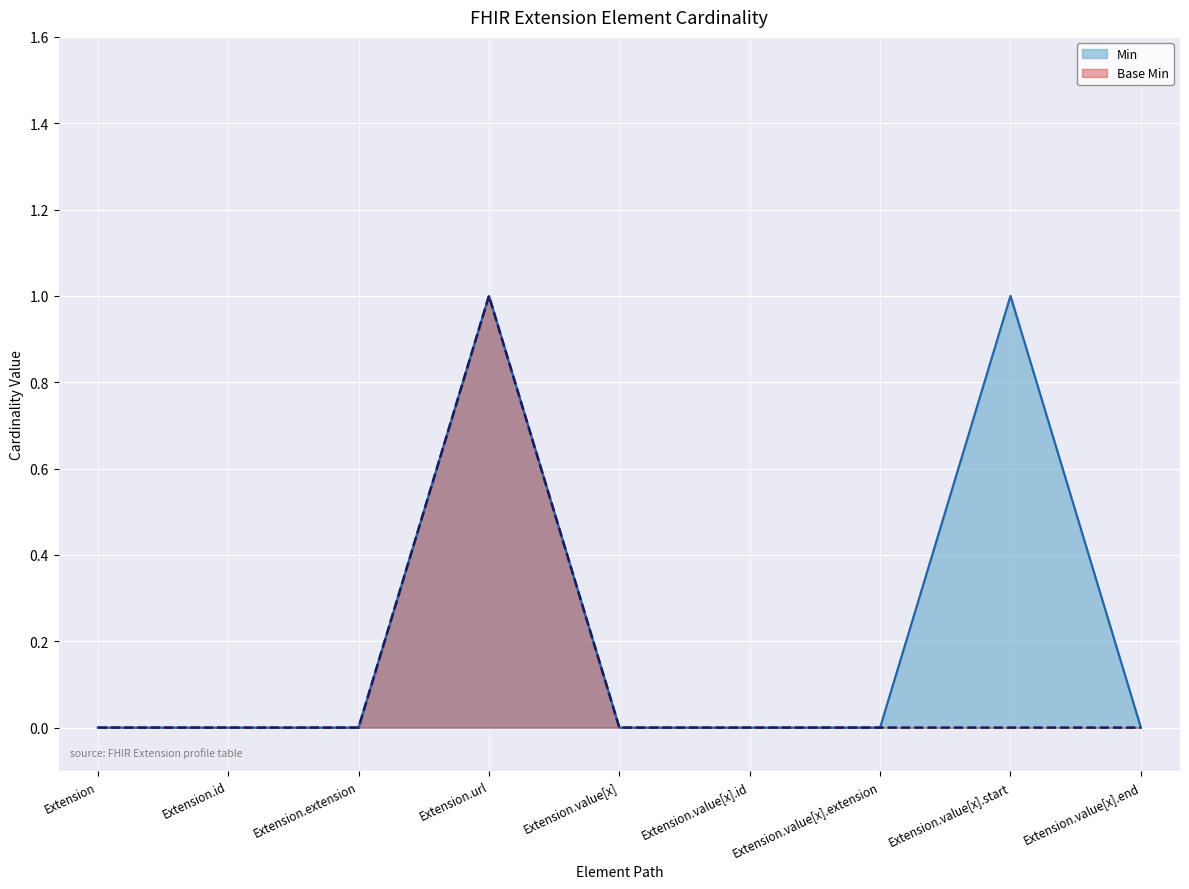

What is the label of the 3rd point from the left?

Extension.extension